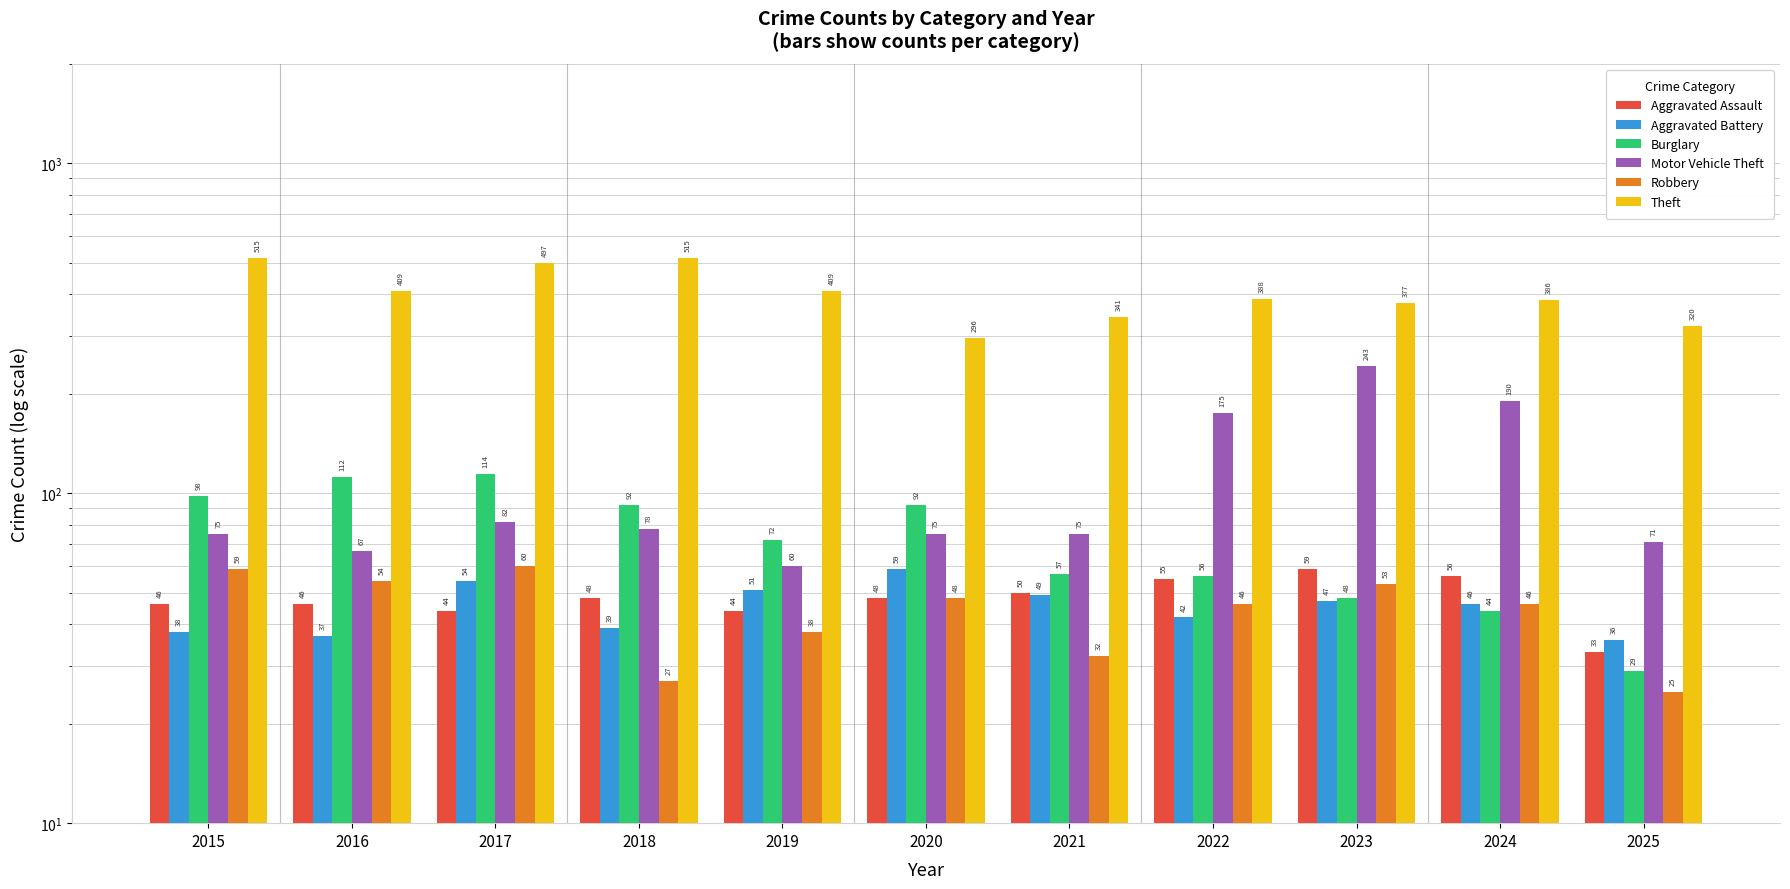

The Aggravated Battery series shows 42 at 2022. True or false?

True